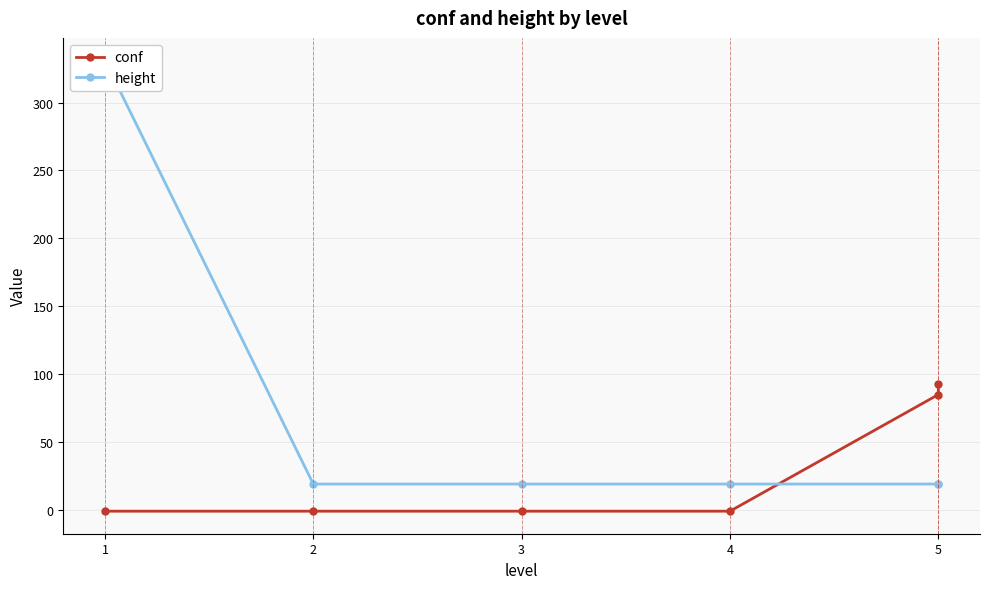

How many lines are shown in the chart?

2